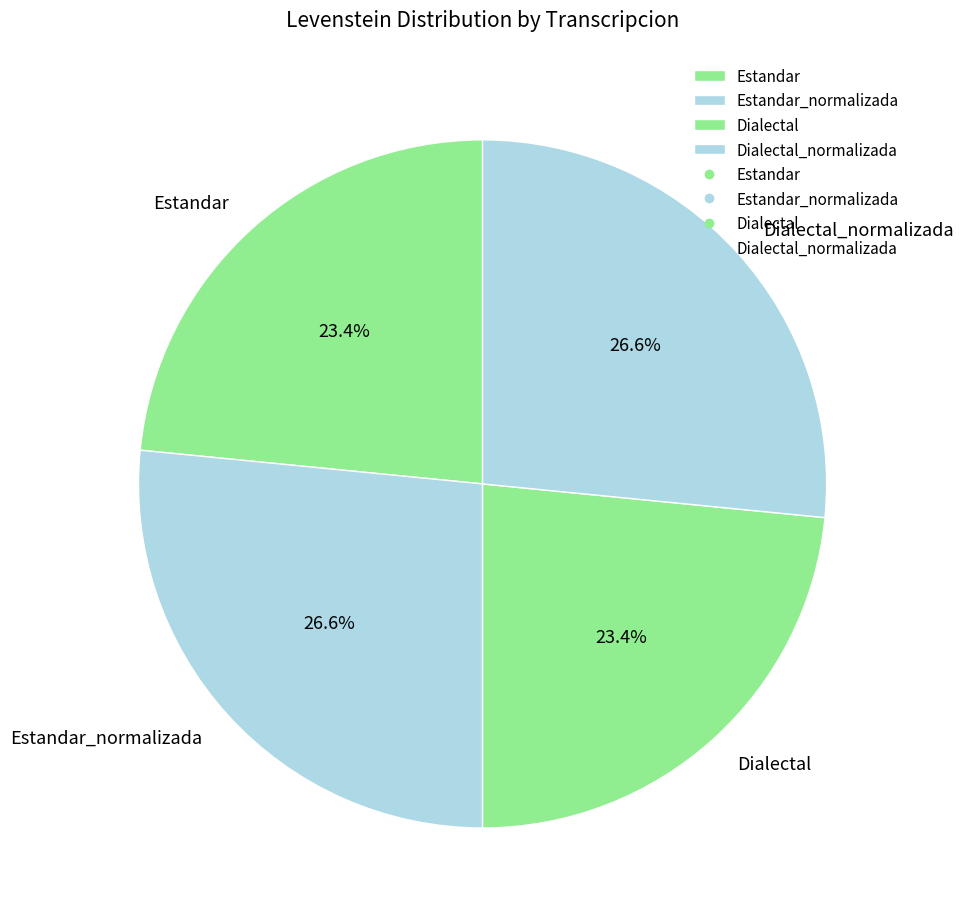

Which has a higher value, Estandar_normalizada or Dialectal?

Estandar_normalizada